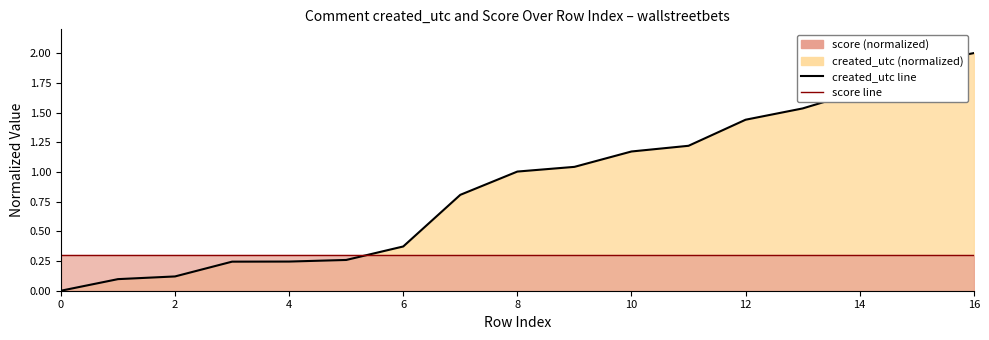

How many values in the created_utc line series are below 1?

8